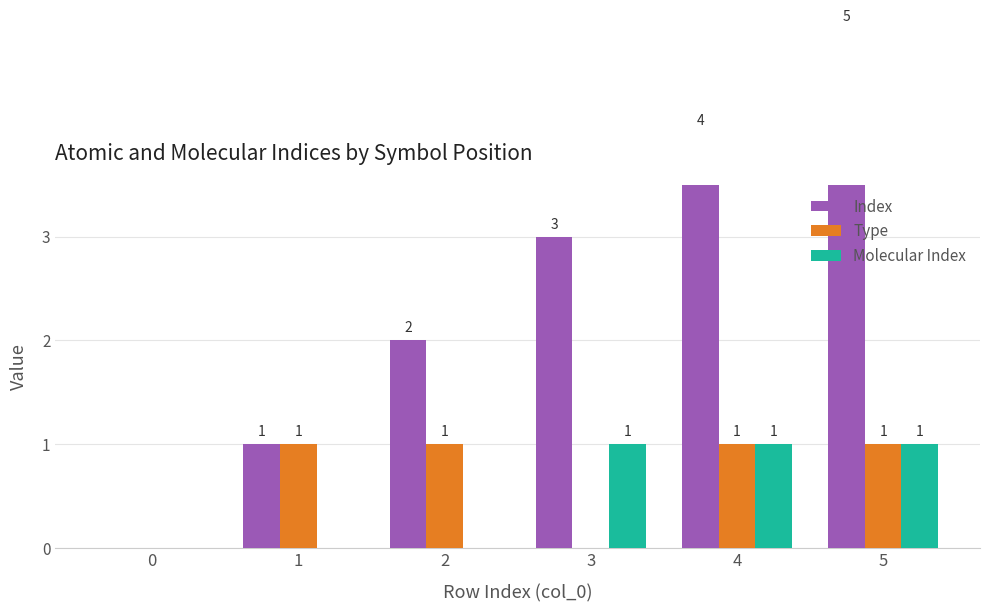

At which category is the sum across all series the highest?

5